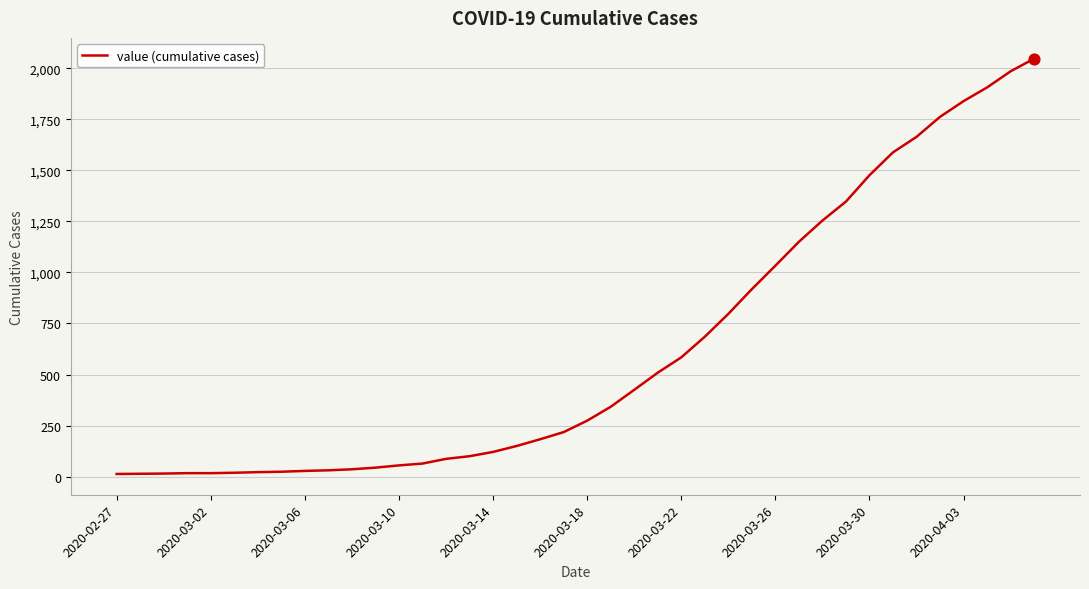

What is the greatest value displayed?

2047